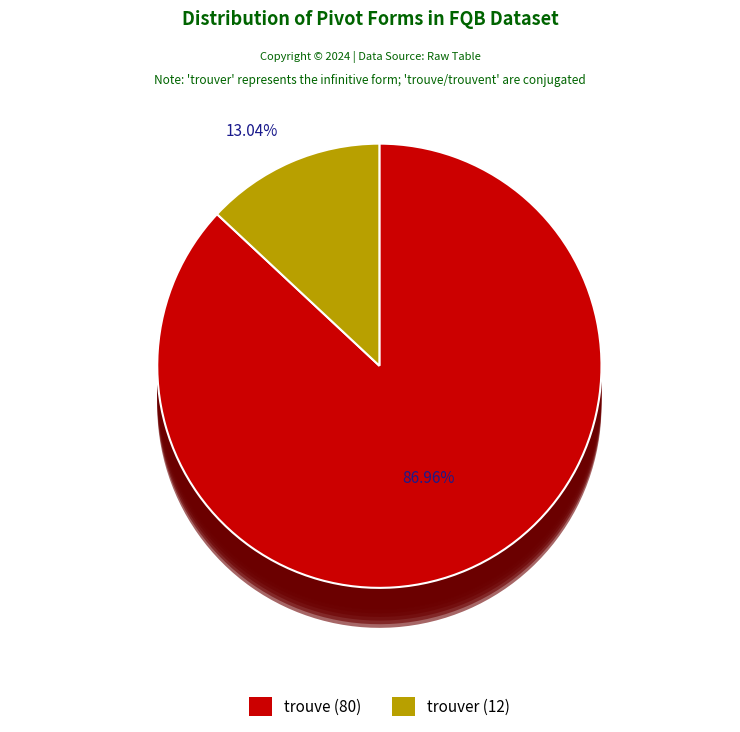

Which slice is the smallest?

trouver